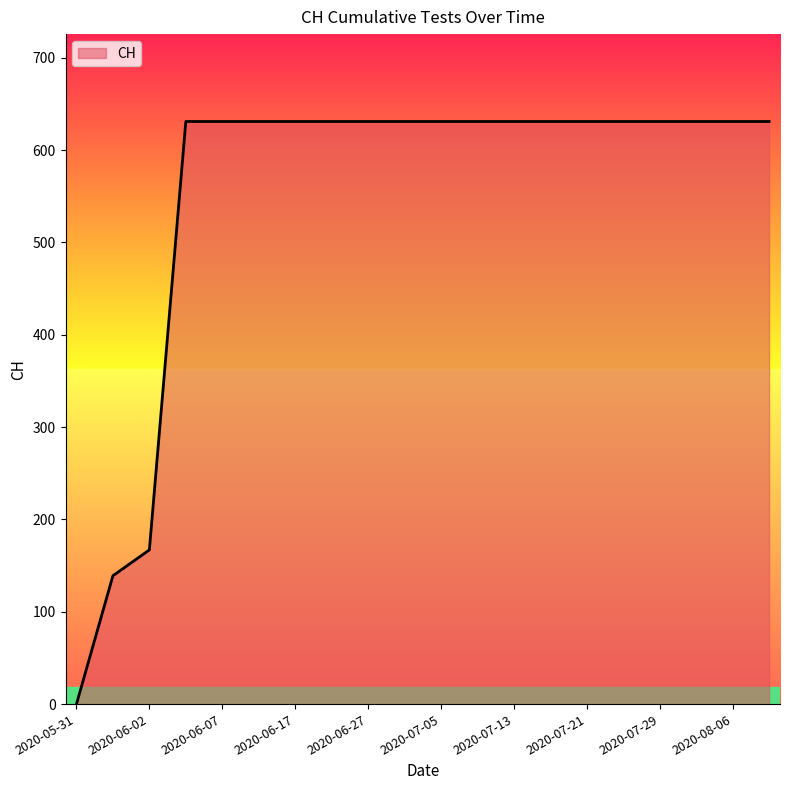

What is the difference between the maximum and minimum values?

631